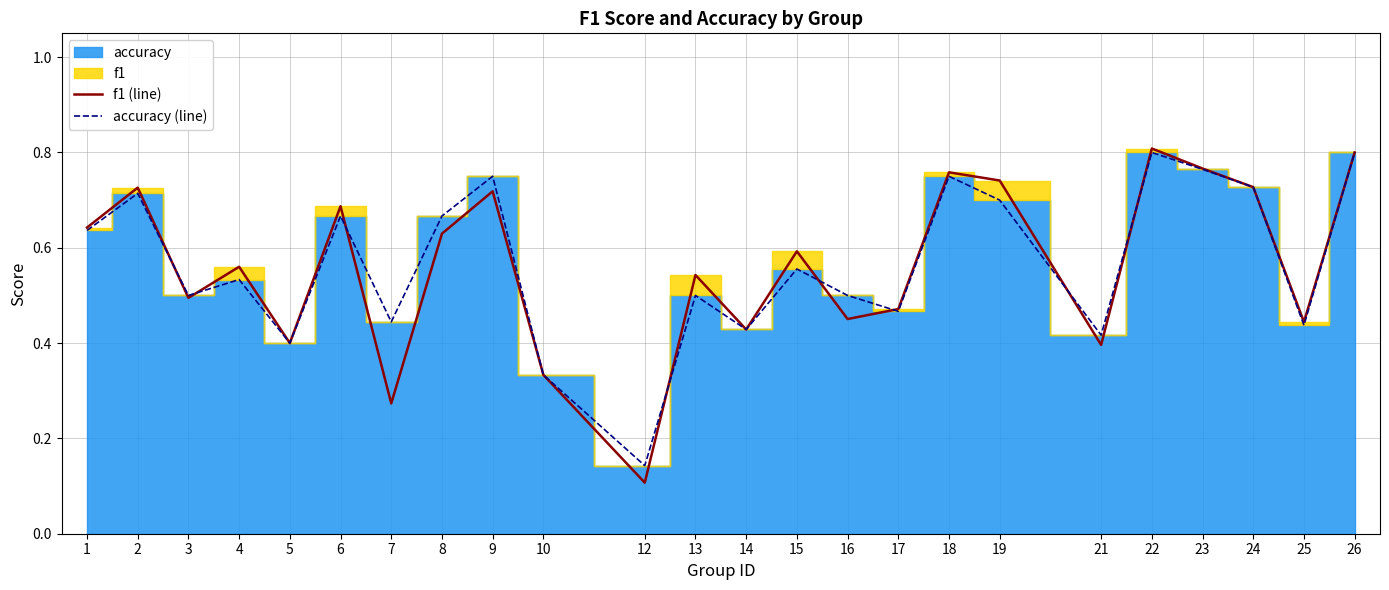

Which series has the widest spread of values?

f1 (line)